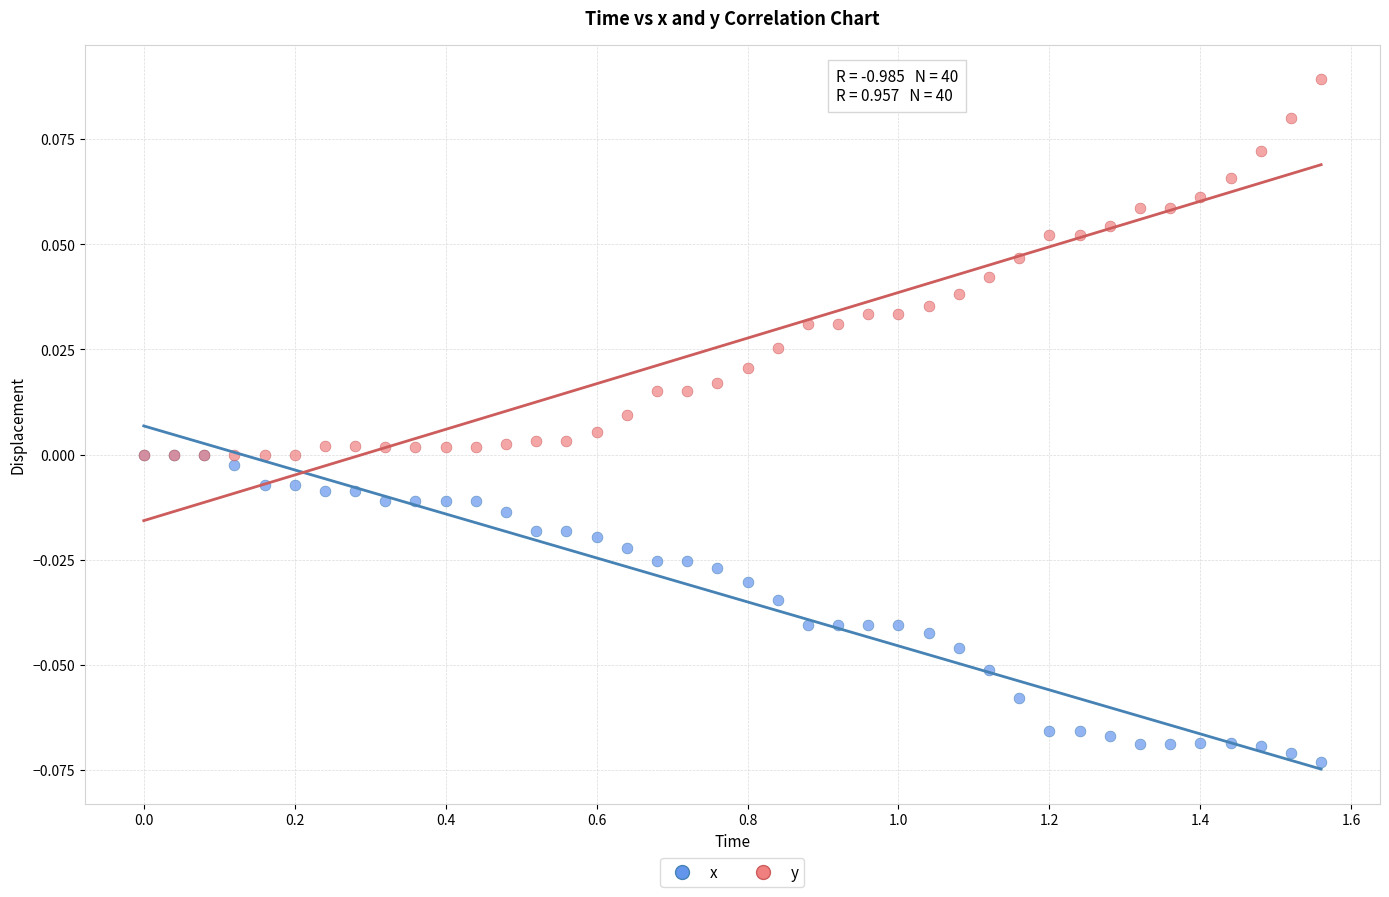

What are all the series names shown in the legend?

x, y